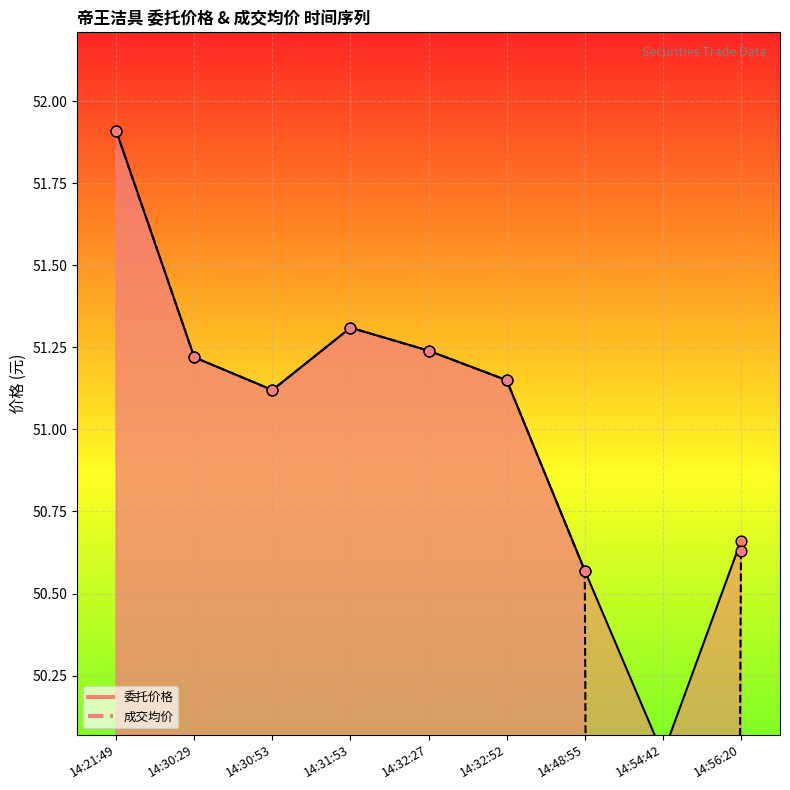

Which series contains the highest Y value?

委托价格